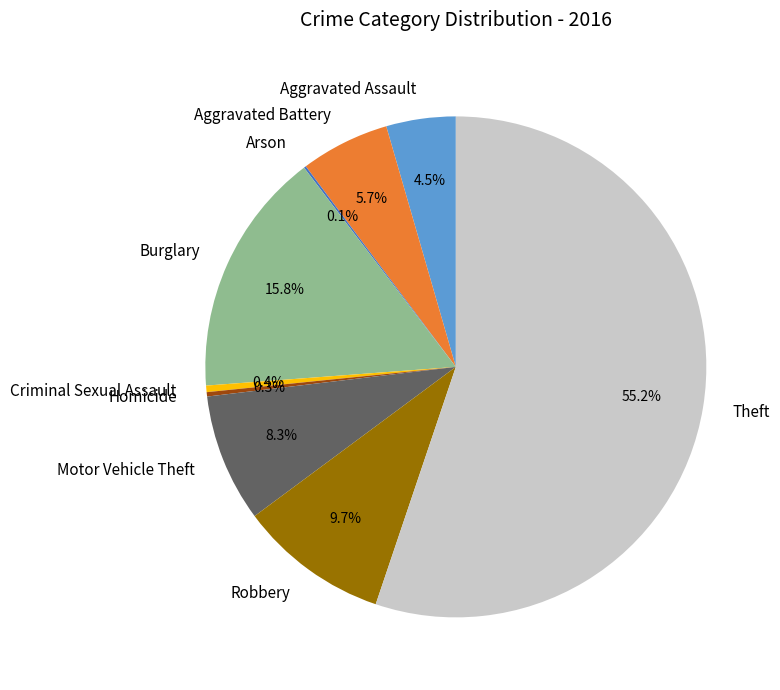

Is it true that Motor Vehicle Theft is 8% of the pie?

True